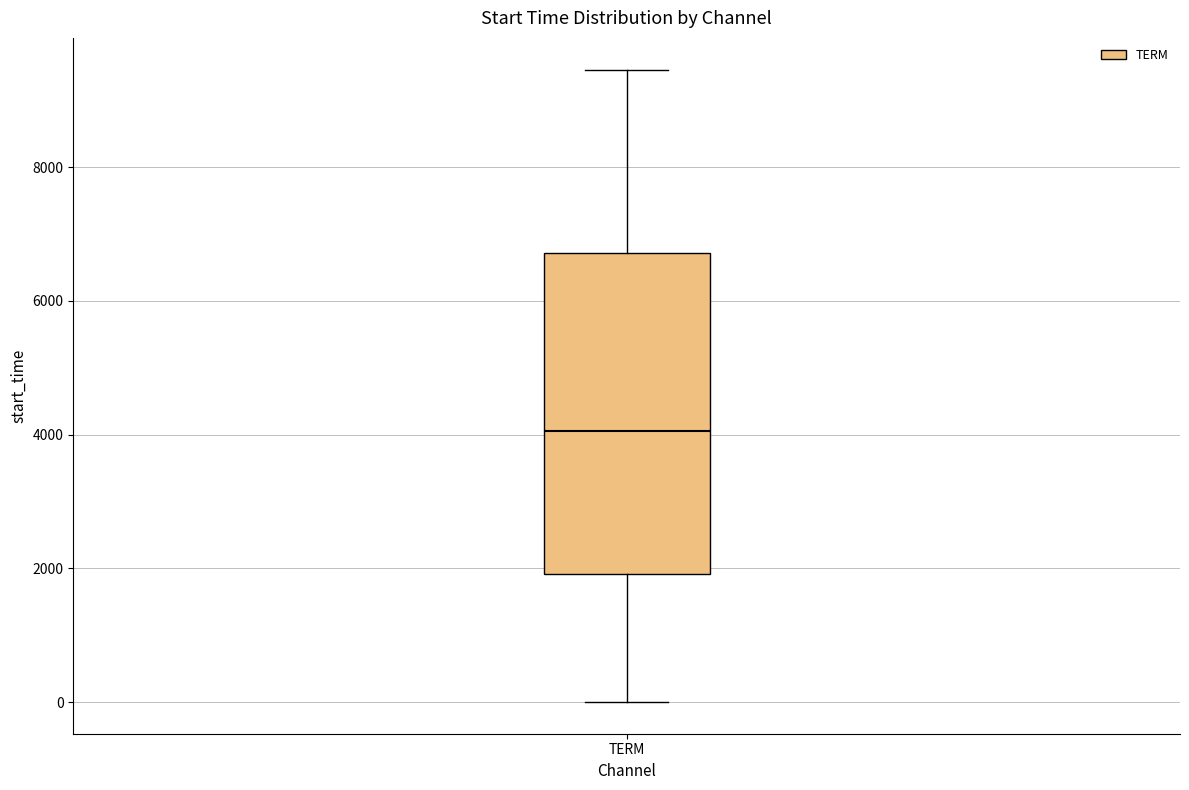

Read this box plot against the y-axis: the position of the median line, the range covered by the box, and the ends of both whiskers. The values are not printed on the chart, so give them approximately, as read against the axis.

median 4000, box 2000 to 6800, whiskers 0 to 9400